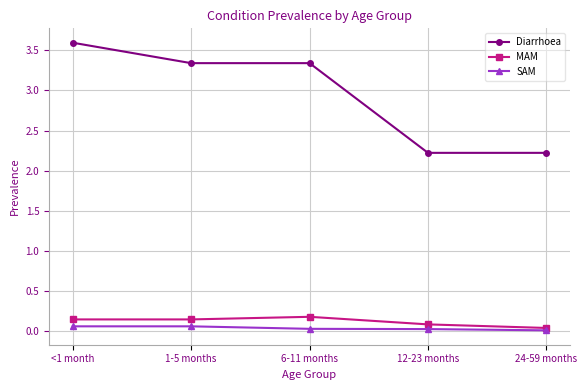

What is the greatest value displayed?

3.6